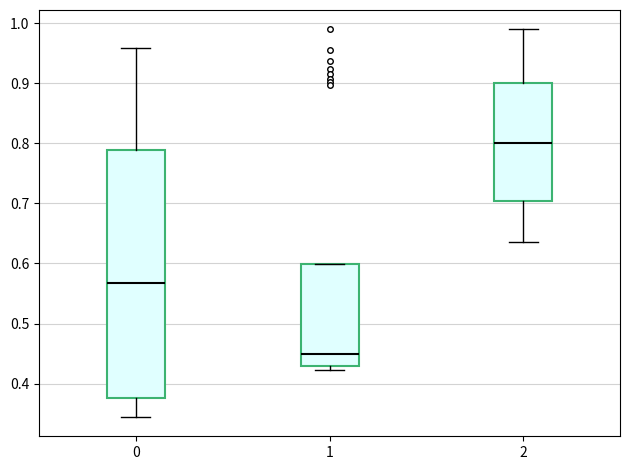

Reading left to right, transcribe this box plot: for each box, give where its median line is, the range the box spans, and where its two whiskers end, as read against the y-axis. The values are not printed on the chart, so give them approximately, as read against the axis.

0: median 0.57, box 0.38 to 0.79, whiskers 0.34 to 0.96
1: median 0.45, box 0.43 to 0.60, whiskers 0.42 to 0.60
2: median 0.80, box 0.70 to 0.90, whiskers 0.64 to 0.99